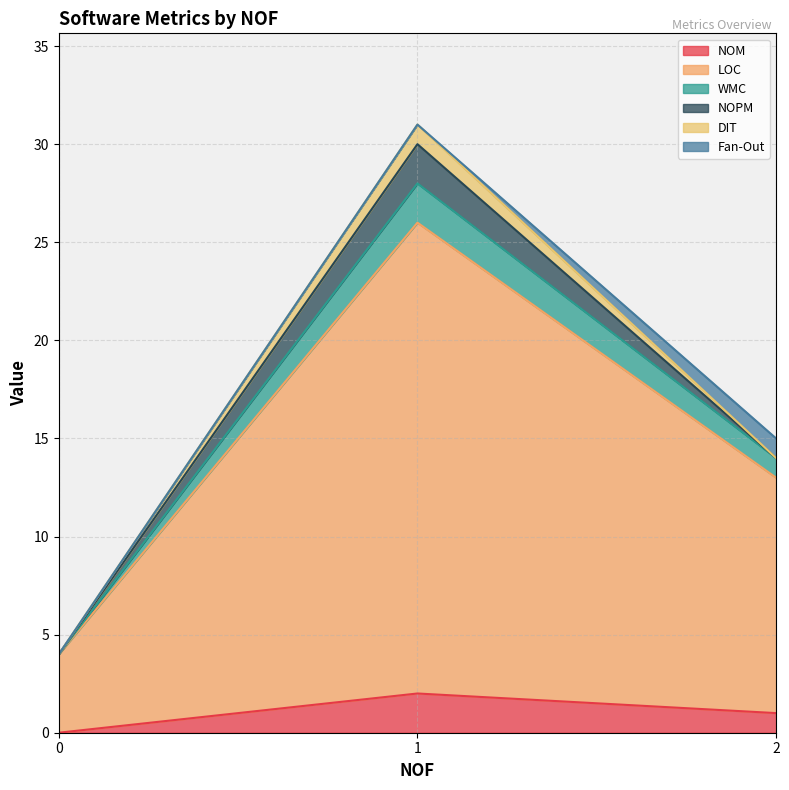

Between 0 and 2, which series saw the biggest shift?

LOC